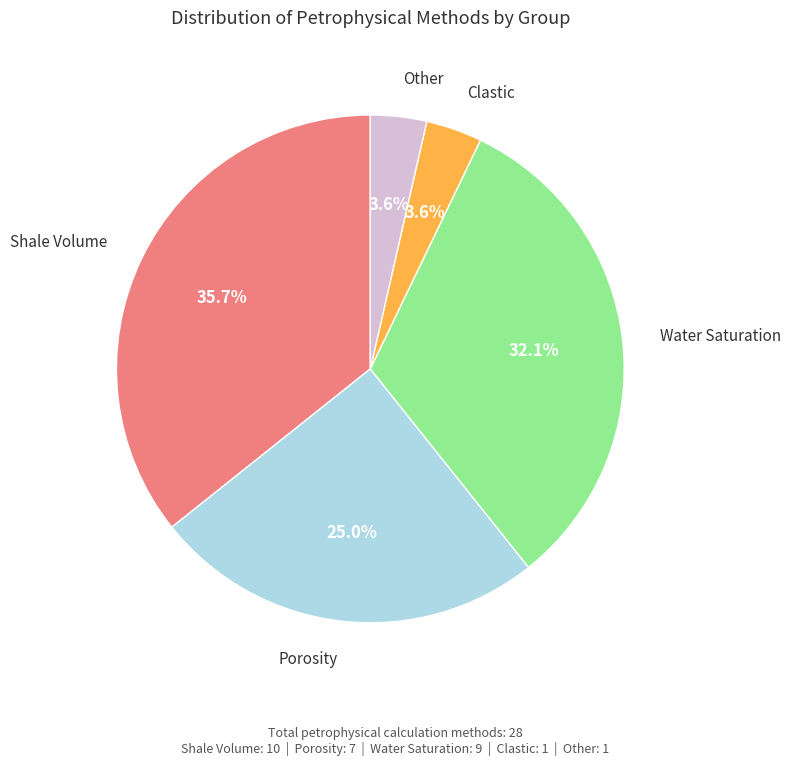

Does any single category account for the majority?

No